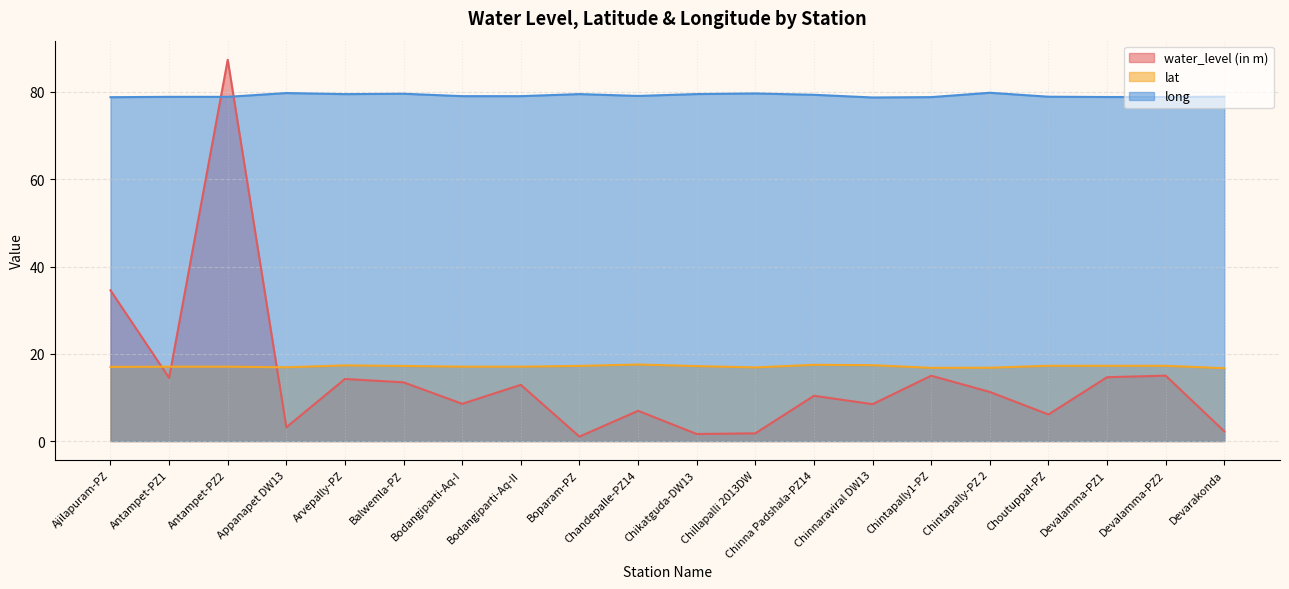

Which category has the lowest value across all series?

Boparam-PZ